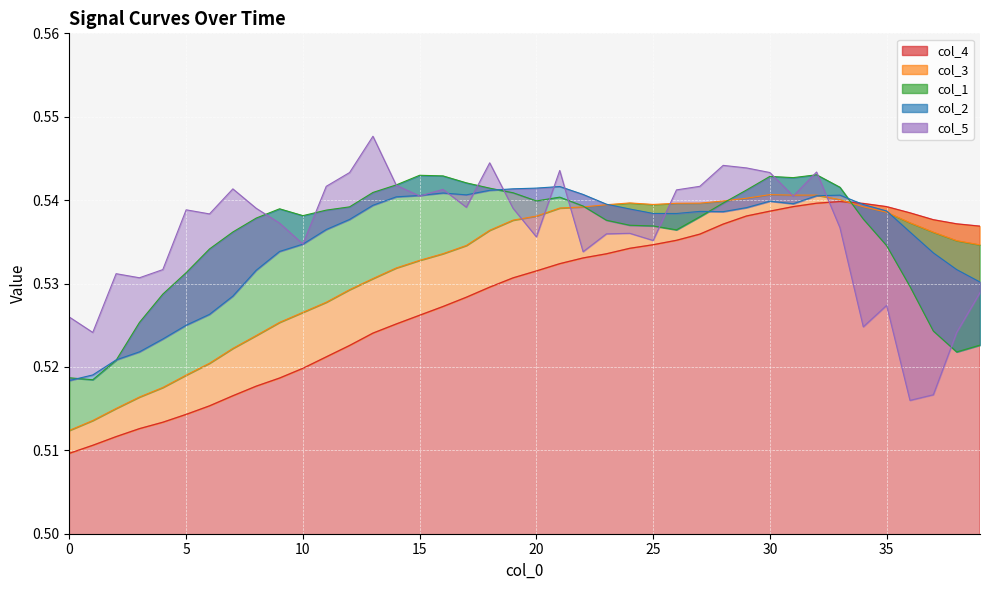

Reading right to left, extract all data points from this chart.

col_4: 39=0.5	38=0.5	37=0.5	36=0.5	35=0.5	34=0.5	33=0.5	32=0.5	31=0.5	30=0.5	29=0.5	28=0.5	27=0.5	26=0.5	25=0.5	24=0.5	23=0.5	22=0.5	21=0.5	20=0.5	19=0.5	18=0.5	17=0.5	16=0.5	15=0.5	14=0.5	13=0.5	12=0.5	11=0.5	10=0.5	9=0.5	8=0.5	7=0.5	6=0.5	5=0.5	4=0.5	3=0.5	2=0.5	1=0.5	0=0.5
col_3: 39=0.5	38=0.5	37=0.5	36=0.5	35=0.5	34=0.5	33=0.5	32=0.5	31=0.5	30=0.5	29=0.5	28=0.5	27=0.5	26=0.5	25=0.5	24=0.5	23=0.5	22=0.5	21=0.5	20=0.5	19=0.5	18=0.5	17=0.5	16=0.5	15=0.5	14=0.5	13=0.5	12=0.5	11=0.5	10=0.5	9=0.5	8=0.5	7=0.5	6=0.5	5=0.5	4=0.5	3=0.5	2=0.5	1=0.5	0=0.5
col_1: 39=0.5	38=0.5	37=0.5	36=0.5	35=0.5	34=0.5	33=0.5	32=0.5	31=0.5	30=0.5	29=0.5	28=0.5	27=0.5	26=0.5	25=0.5	24=0.5	23=0.5	22=0.5	21=0.5	20=0.5	19=0.5	18=0.5	17=0.5	16=0.5	15=0.5	14=0.5	13=0.5	12=0.5	11=0.5	10=0.5	9=0.5	8=0.5	7=0.5	6=0.5	5=0.5	4=0.5	3=0.5	2=0.5	1=0.5	0=0.5
col_2: 39=0.5	38=0.5	37=0.5	36=0.5	35=0.5	34=0.5	33=0.5	32=0.5	31=0.5	30=0.5	29=0.5	28=0.5	27=0.5	26=0.5	25=0.5	24=0.5	23=0.5	22=0.5	21=0.5	20=0.5	19=0.5	18=0.5	17=0.5	16=0.5	15=0.5	14=0.5	13=0.5	12=0.5	11=0.5	10=0.5	9=0.5	8=0.5	7=0.5	6=0.5	5=0.5	4=0.5	3=0.5	2=0.5	1=0.5	0=0.5
col_5: 39=0.5	38=0.5	37=0.5	36=0.5	35=0.5	34=0.5	33=0.5	32=0.5	31=0.5	30=0.5	29=0.5	28=0.5	27=0.5	26=0.5	25=0.5	24=0.5	23=0.5	22=0.5	21=0.5	20=0.5	19=0.5	18=0.5	17=0.5	16=0.5	15=0.5	14=0.5	13=0.5	12=0.5	11=0.5	10=0.5	9=0.5	8=0.5	7=0.5	6=0.5	5=0.5	4=0.5	3=0.5	2=0.5	1=0.5	0=0.5